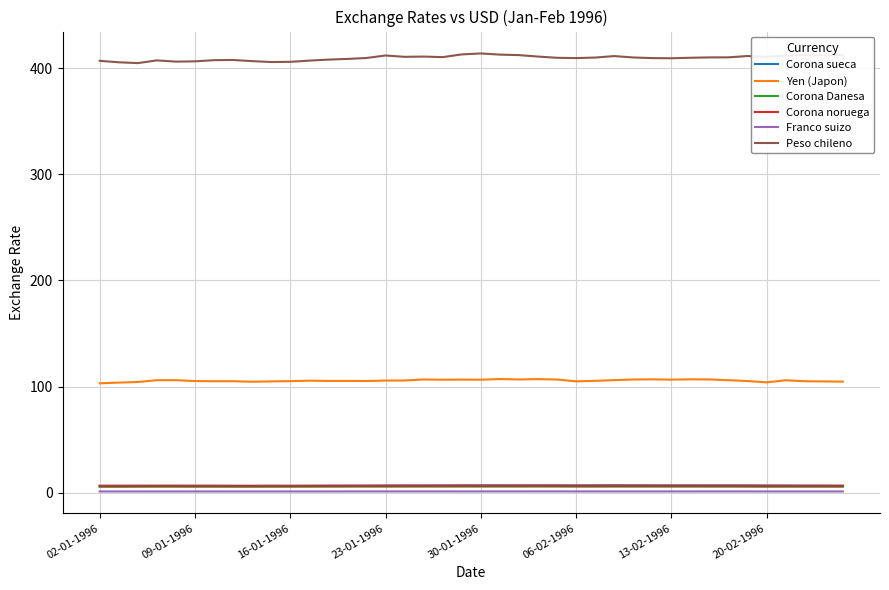

True or false: Peso chileno and Corona noruega cross at least once.

False